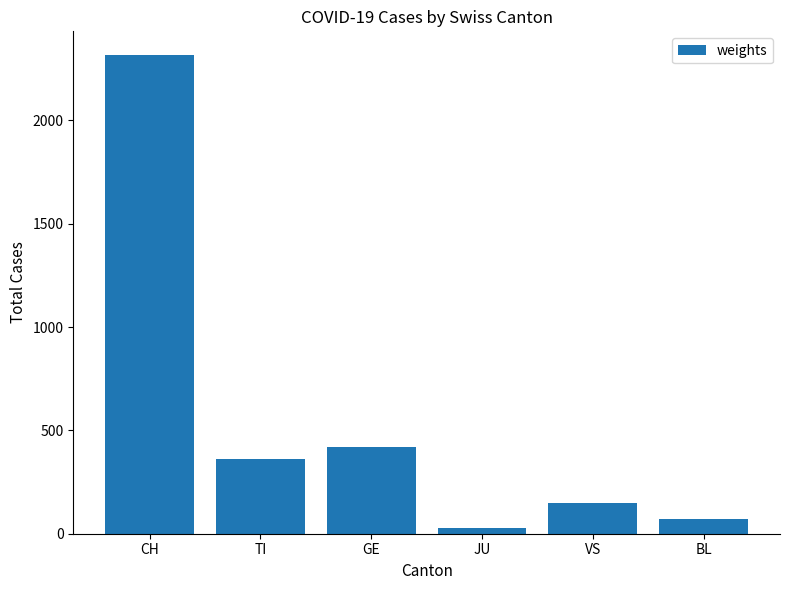

At which label does the data first exceed 363?

CH